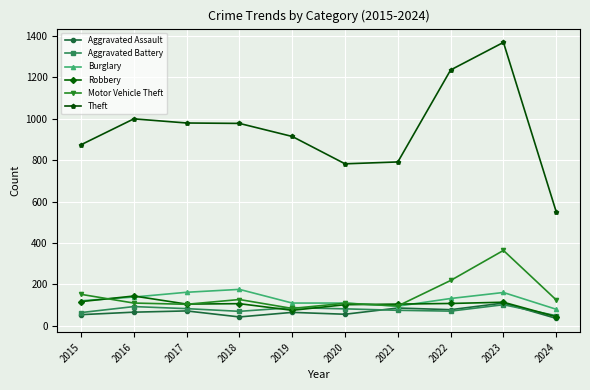

Read the Aggravated Battery value at 2015.

64